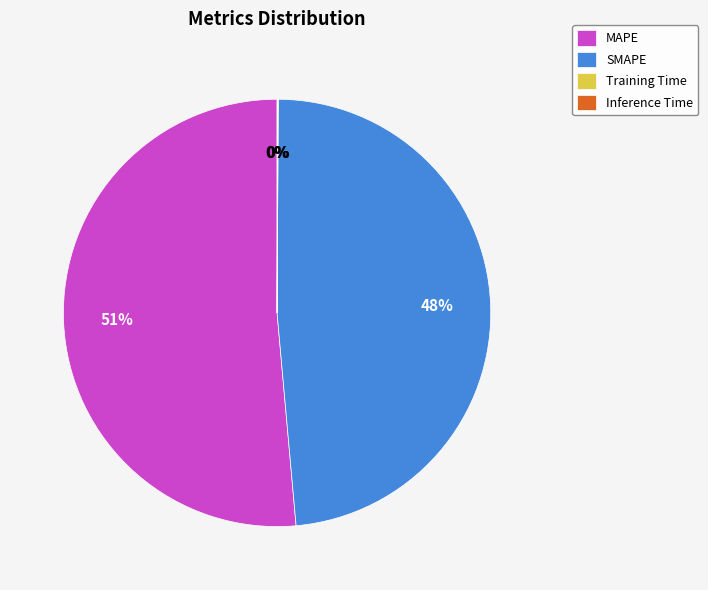

What is the largest slice in the pie chart?

MAPE